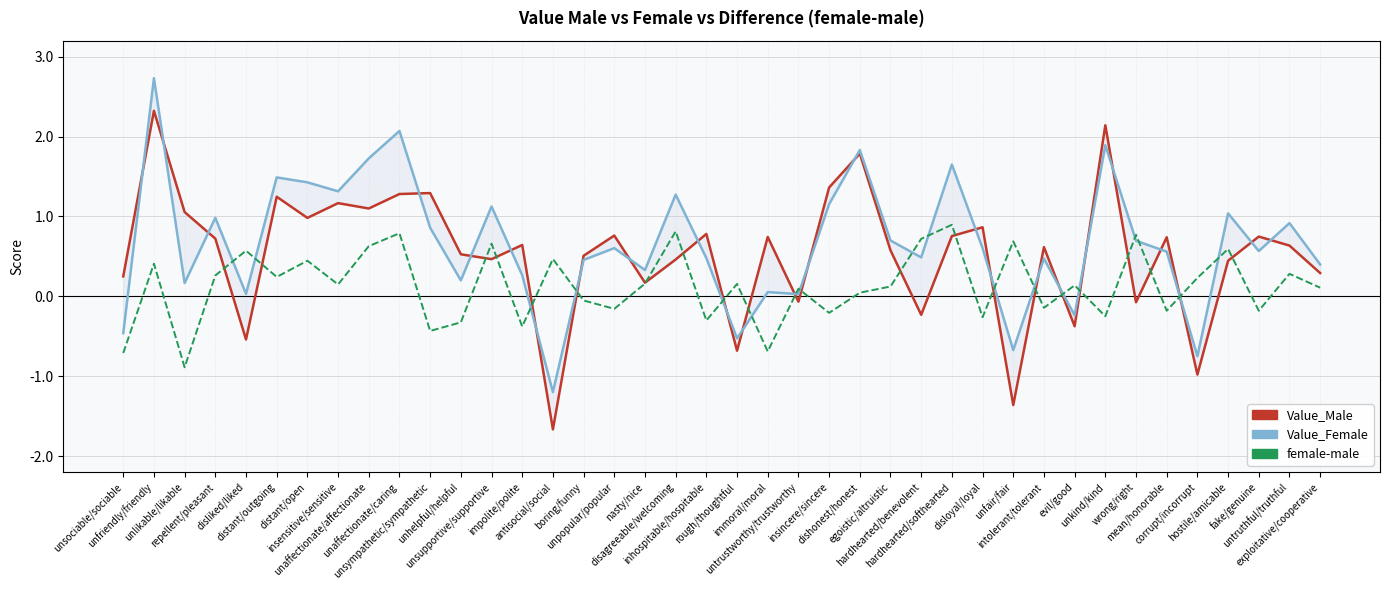

After their last crossing, which series has the higher values: Value_Male or Value_Female?

Value_Female